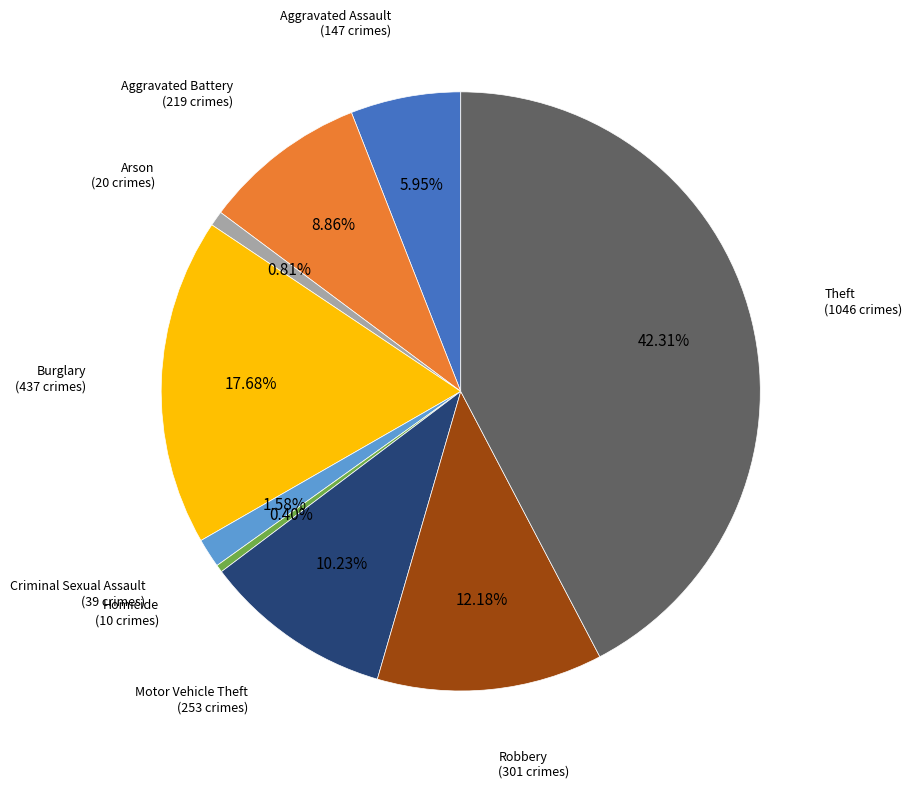

Is there a majority slice in this chart?

No